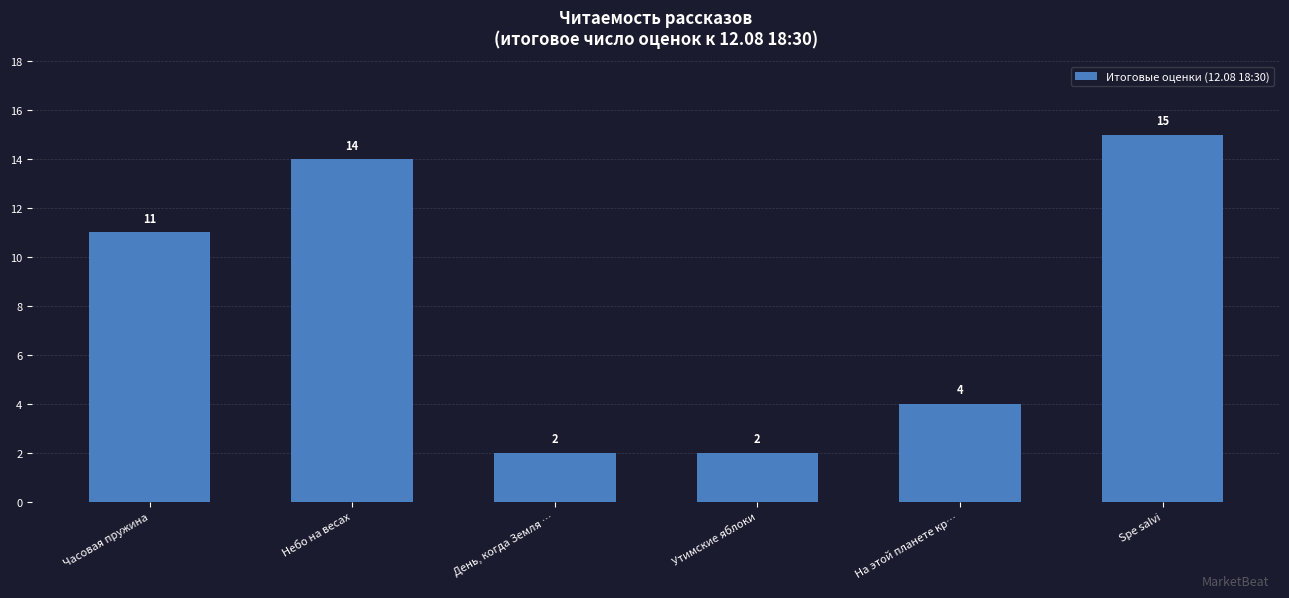

Is it true that the value at Небо на весах is 25?

False